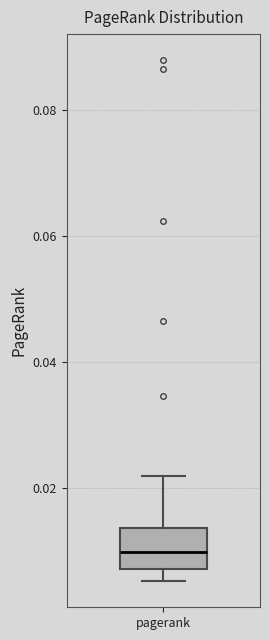

Transcribe this box plot: give where the median line is, the range the box spans, and where the two whiskers end, as read against the y-axis. The values are not printed on the chart, so give them approximately, as read against the axis.

median 0.010, box 0.008 to 0.014, whiskers 0.006 to 0.022